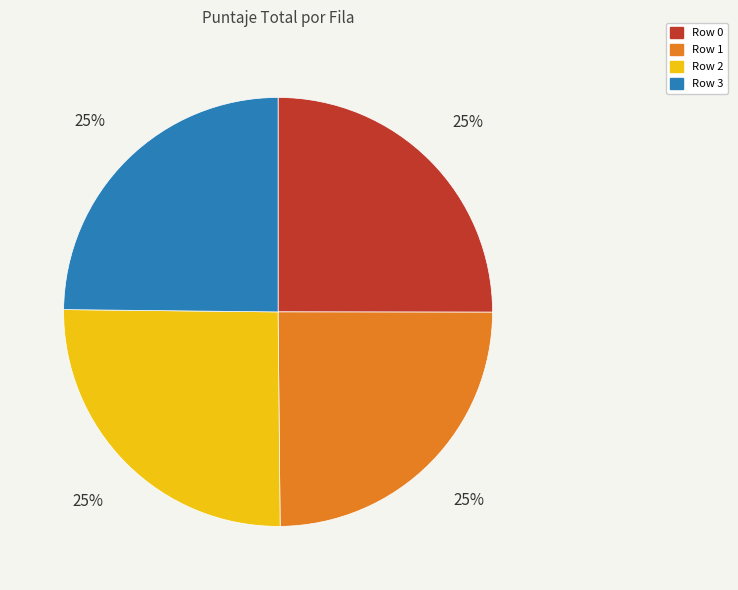

What is the ratio of the value at Row 3 to the value at Row 0?

1.0